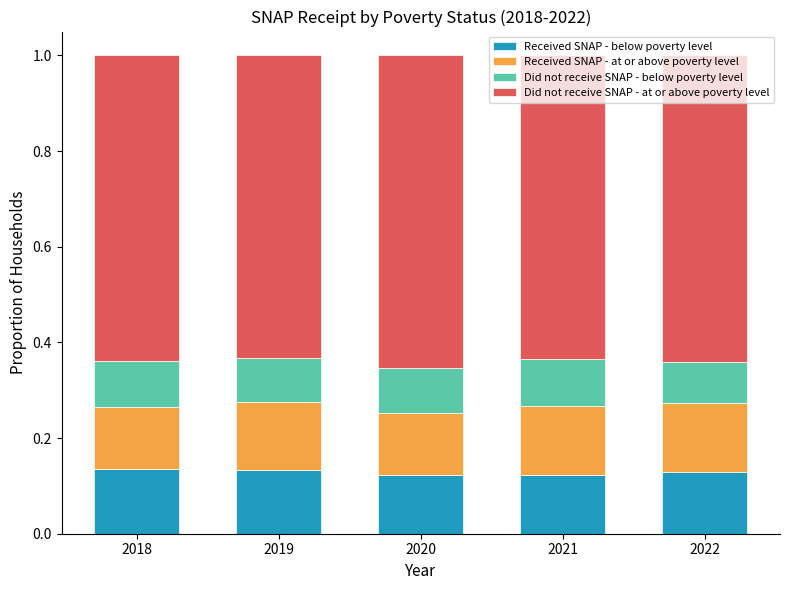

Is it true that Received SNAP - below poverty level equals 0.1 at 2020?

True